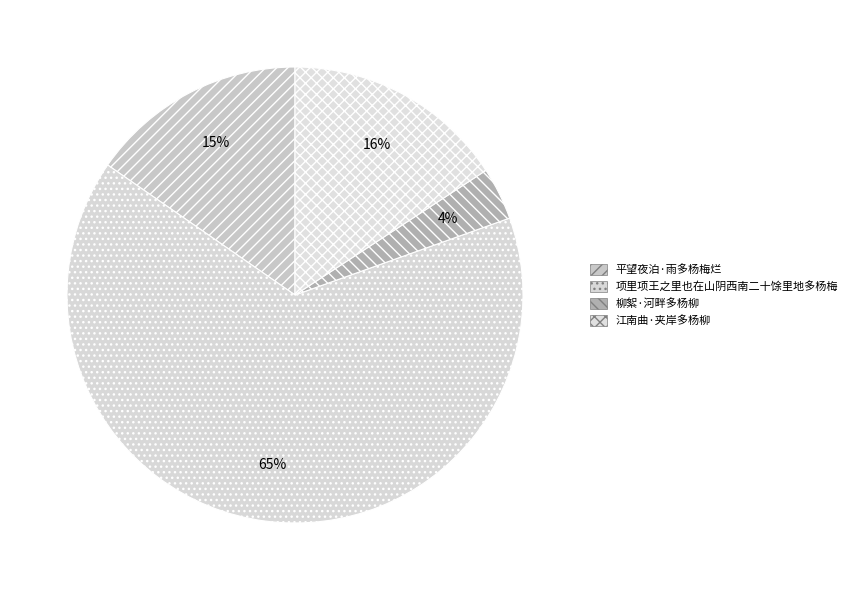

Does any single category account for the majority?

Yes